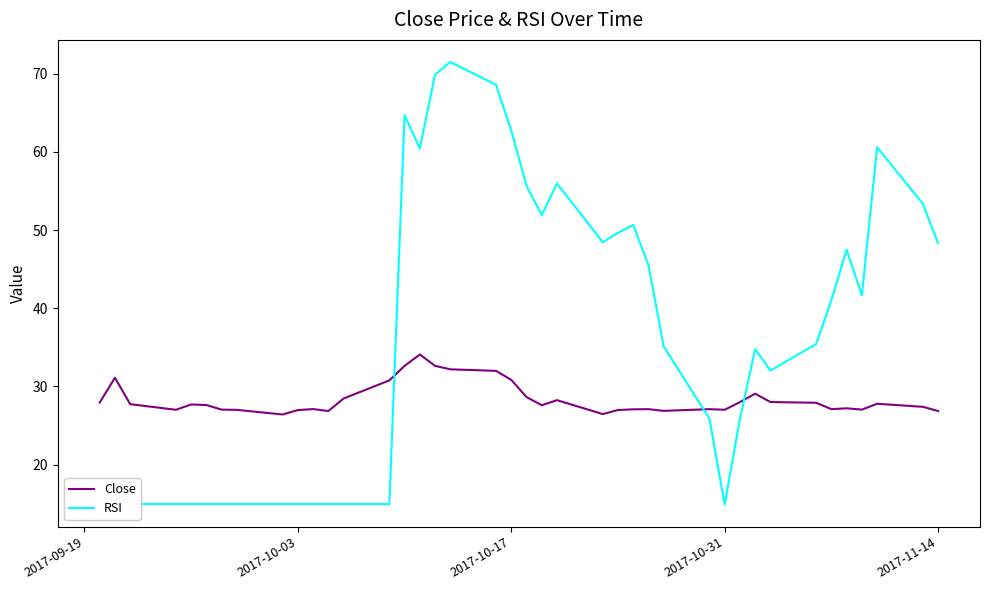

What is the maximum value shown in the chart?

71.5